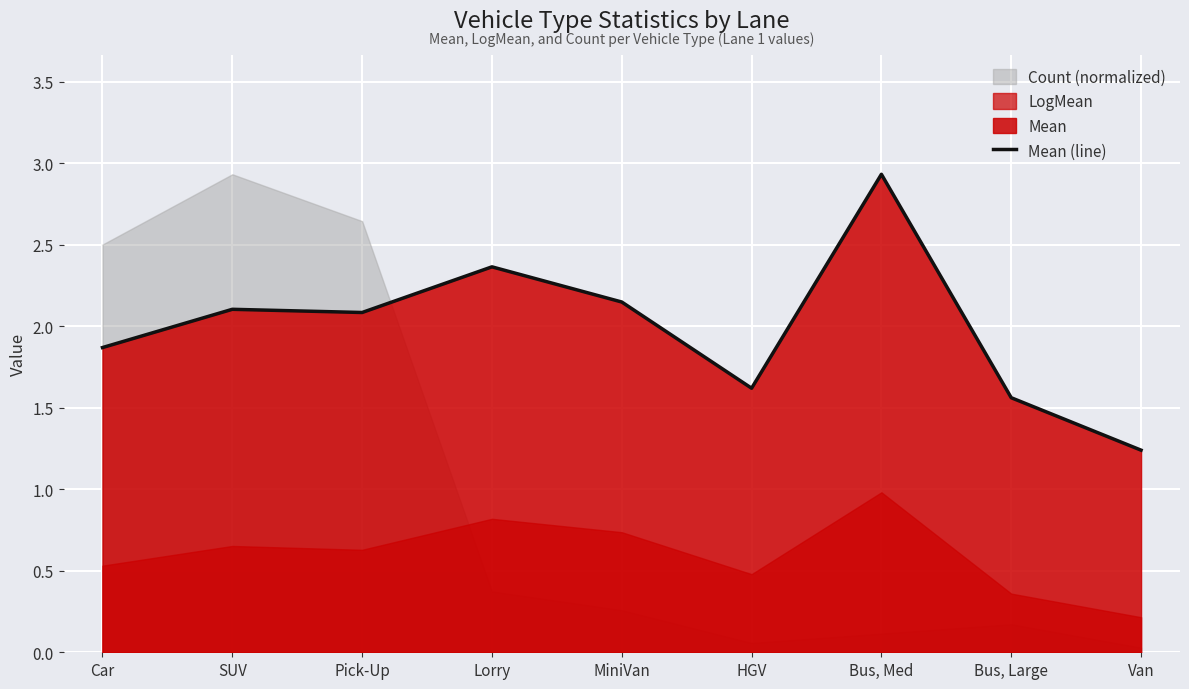

What is the smallest value displayed?

1.2